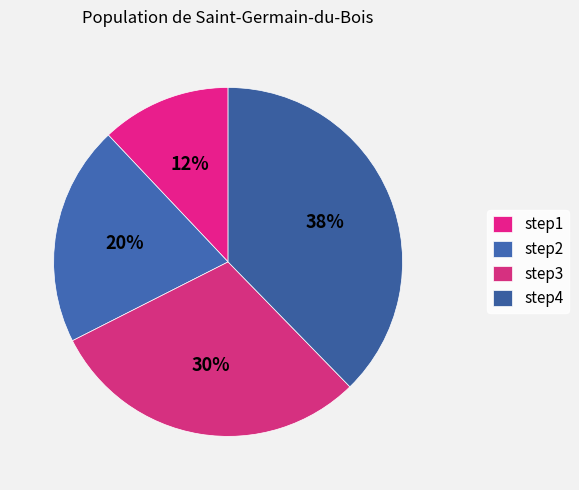

Count the number of slices in the pie.

4